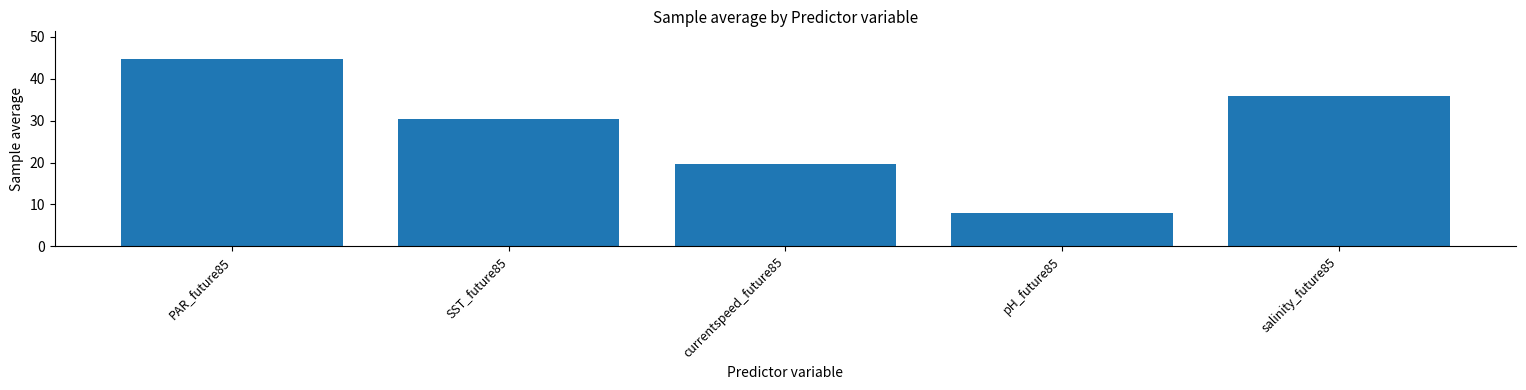

What is the average value?

27.7